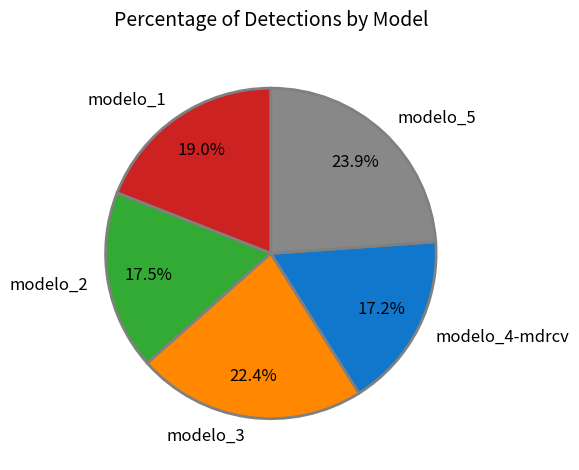

What is the ratio of the value at modelo_4-mdrcv to the value at modelo_2?

1.0